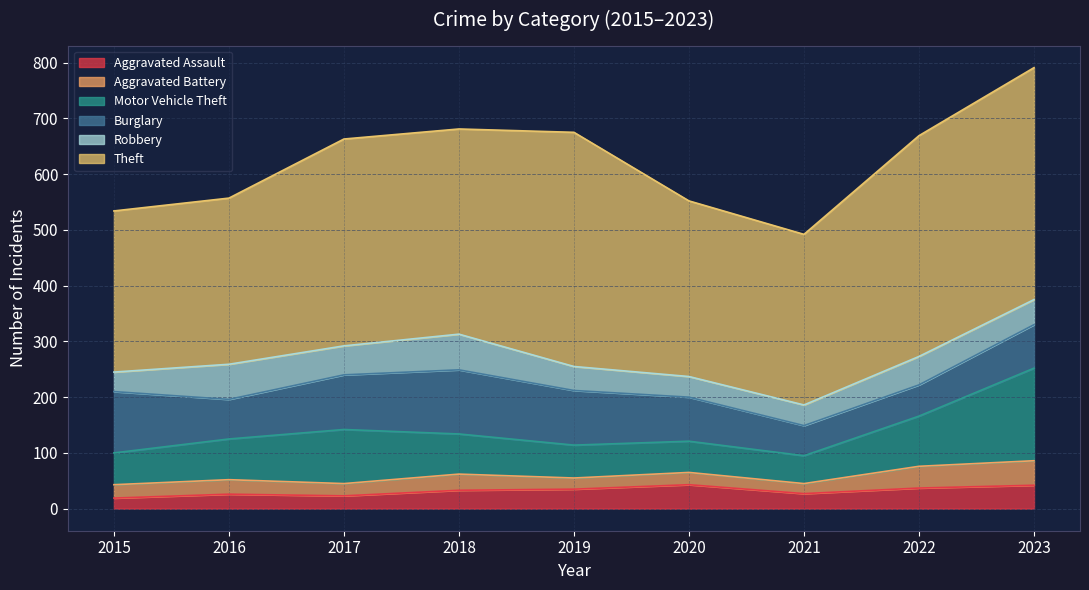

Which category has the lowest value across all series?

2021